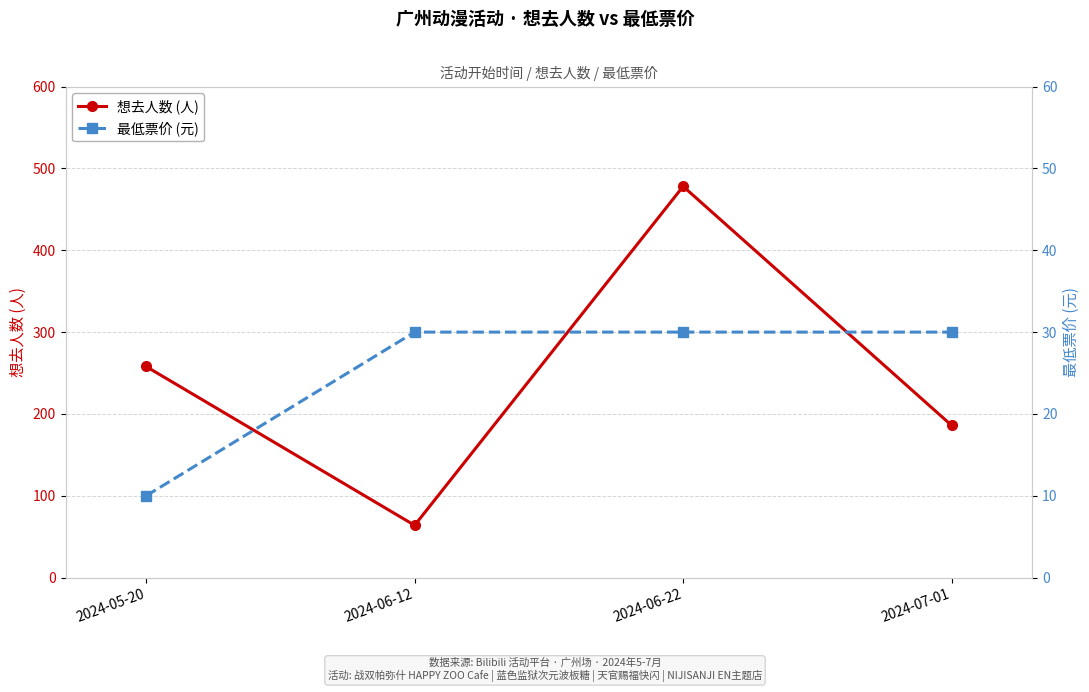

What are all the series names shown in the legend?

想去人数 (人), 最低票价 (元)